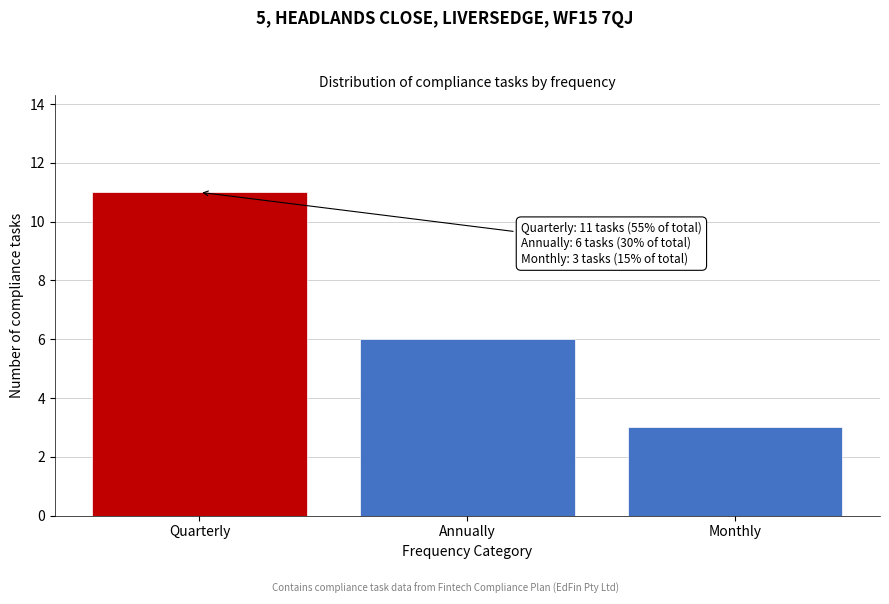

Reading left to right, list all the values displayed in this chart.

Quarterly=11	Annually=6	Monthly=3